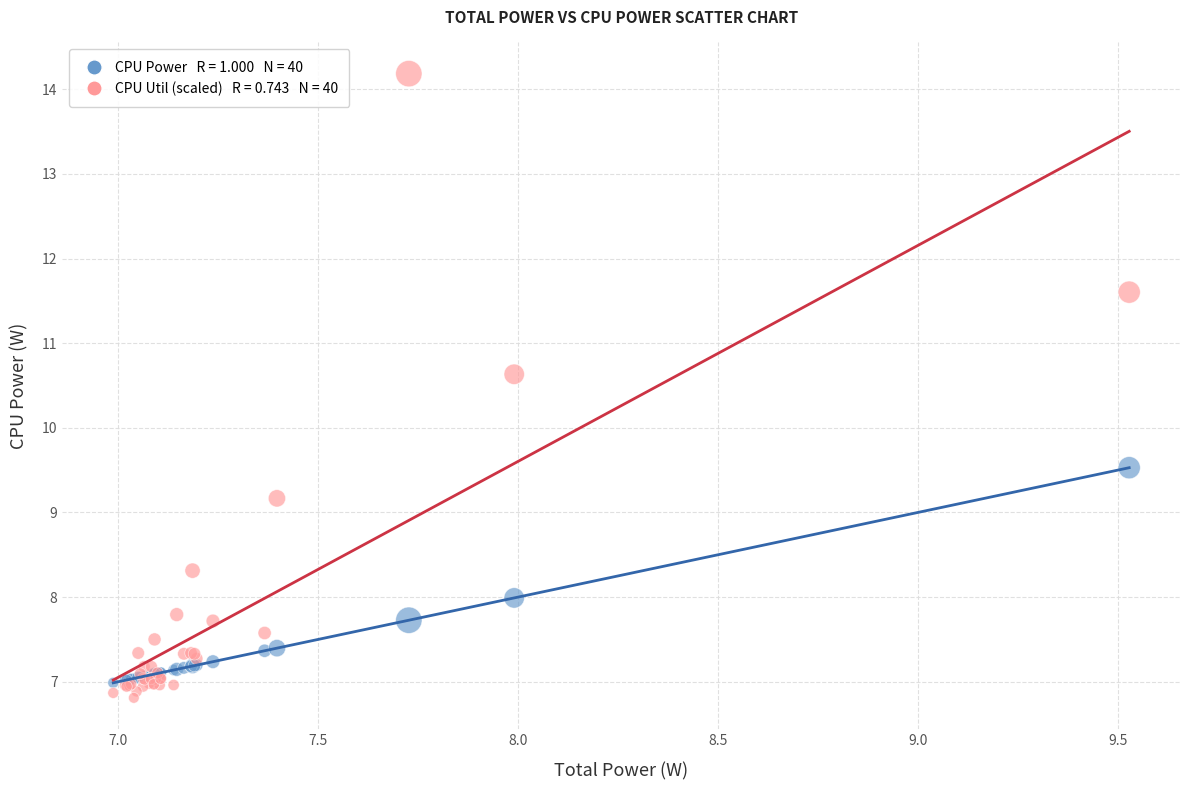

Across all series, what Y value is closest to 10?

9.5